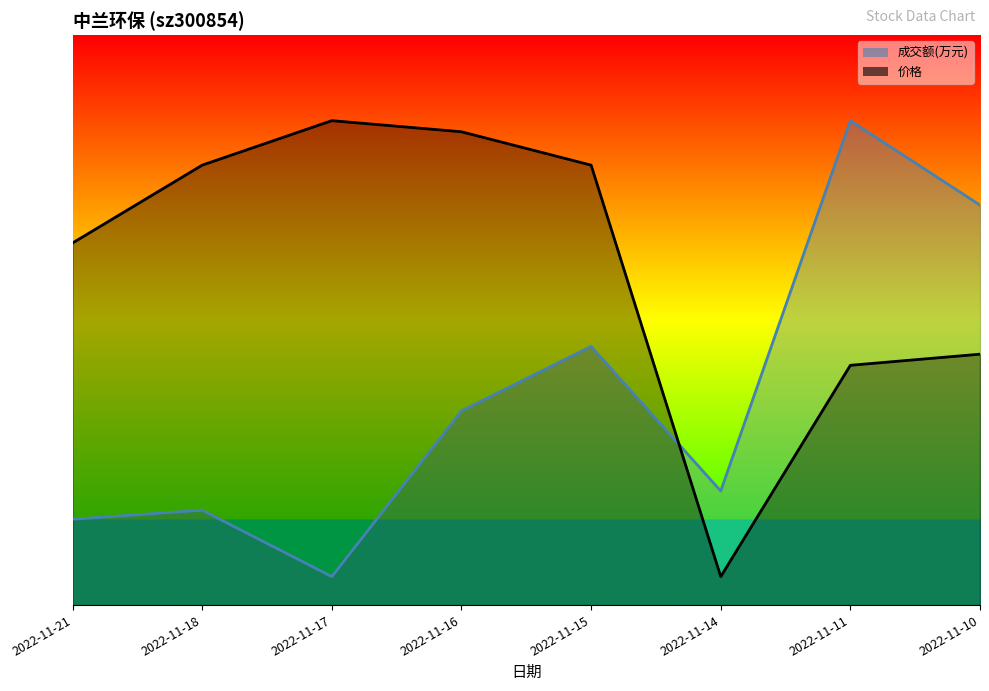

How many interior local peaks does the 价格 series have?

1